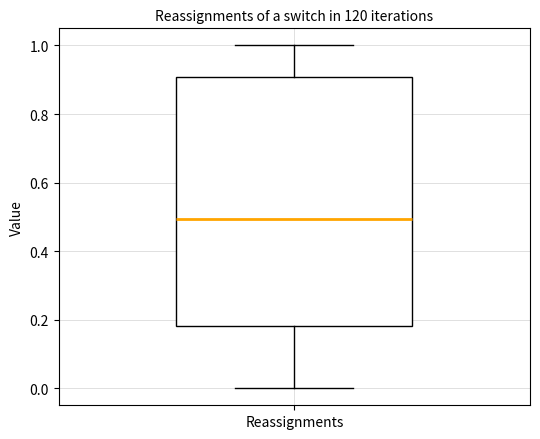

Where is the upper edge of the box for Reassignments on the y-axis? The values are not printed on the chart, so give them approximately, as read against the axis.

0.90